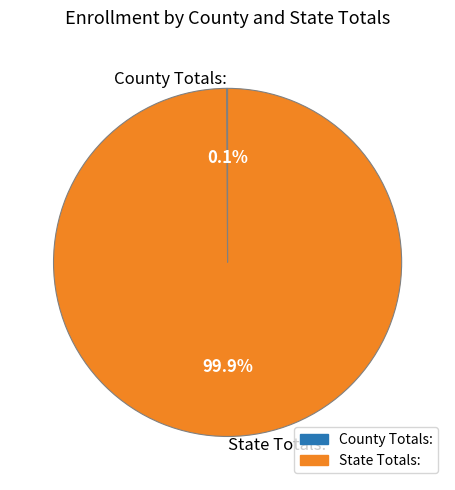

Which category has the biggest portion of the pie?

State Totals: